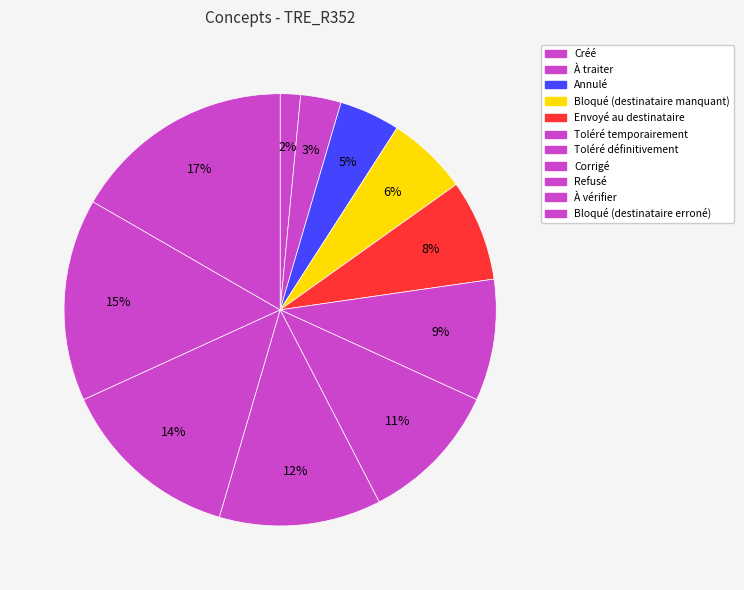

What is the ratio of the value at Toléré définitivement to the value at À vérifier?

0.7